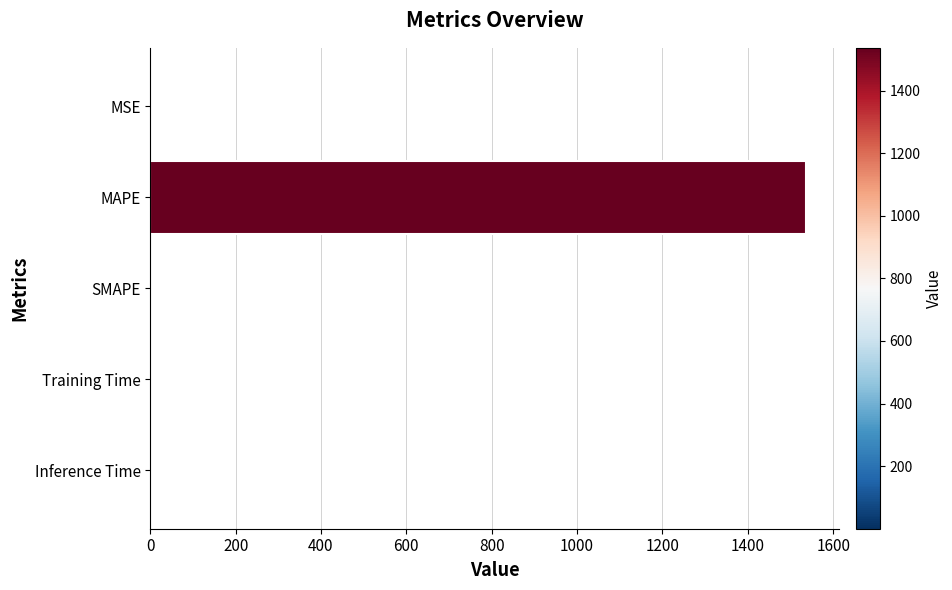

What is the sum of all values?

1540.4